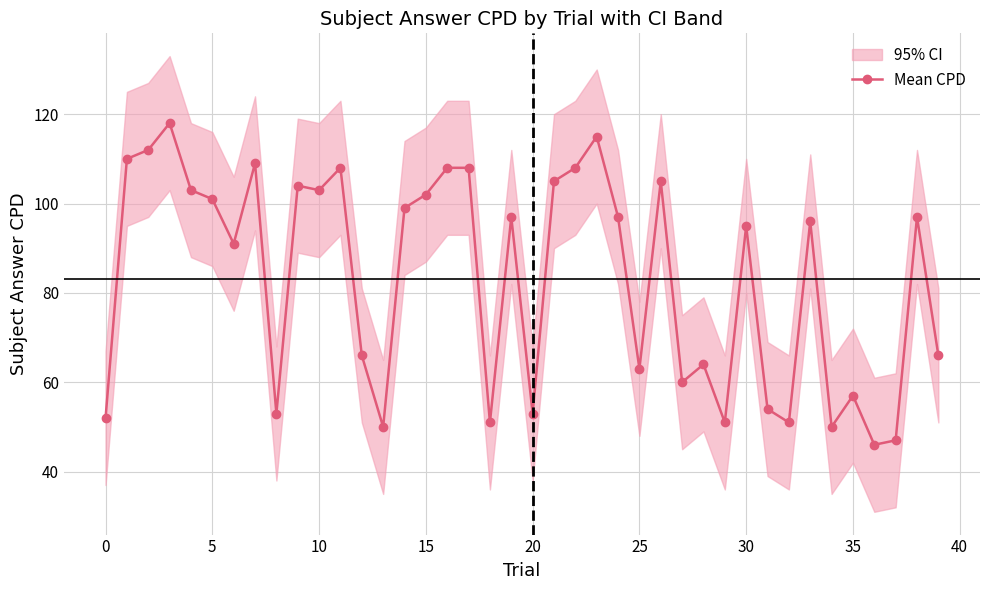

What is the average value?

83